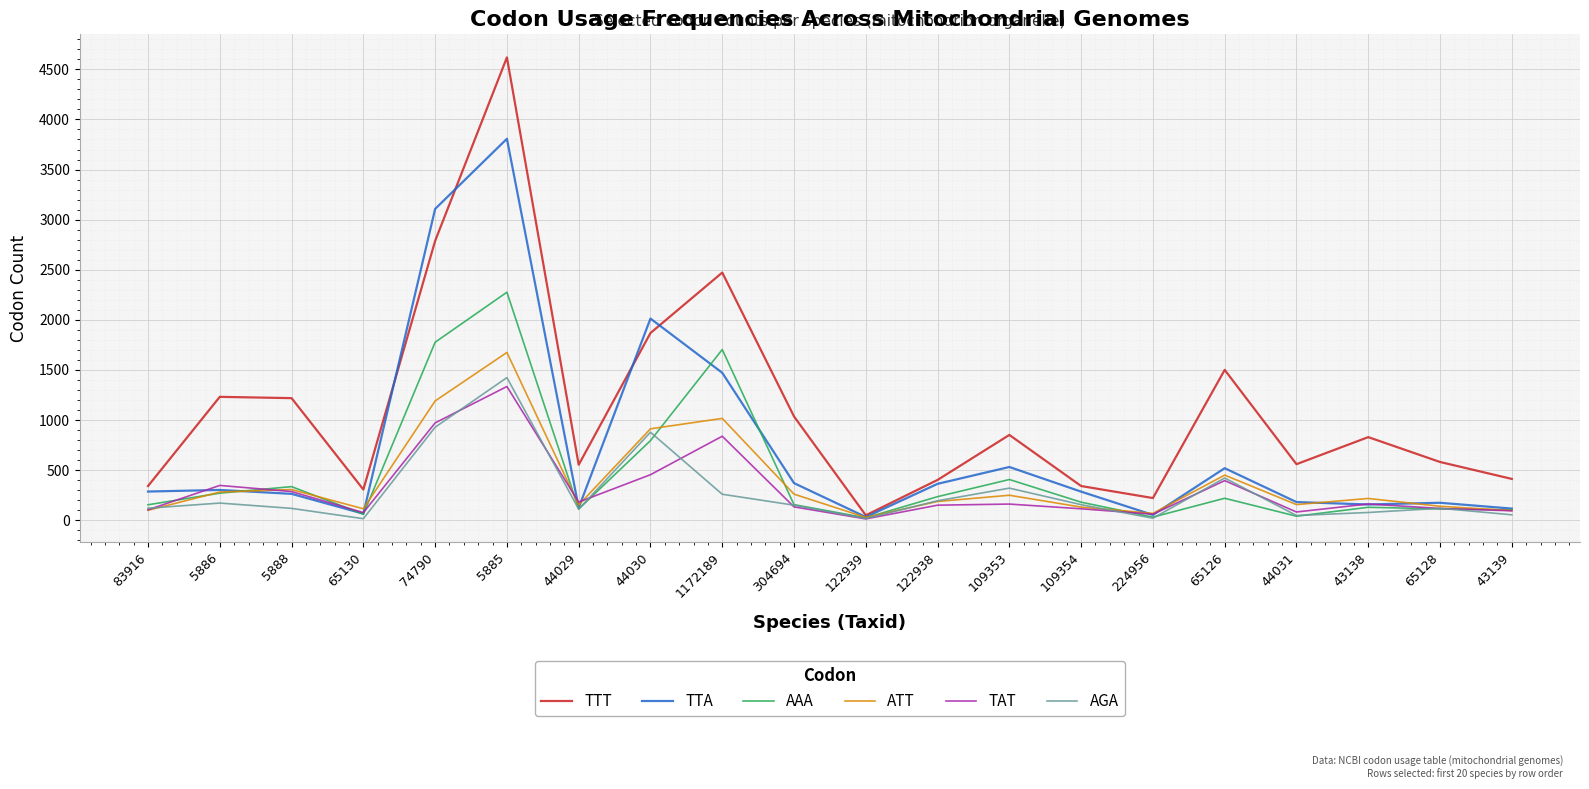

Is it true that ATT equals 78 at 5888?

False